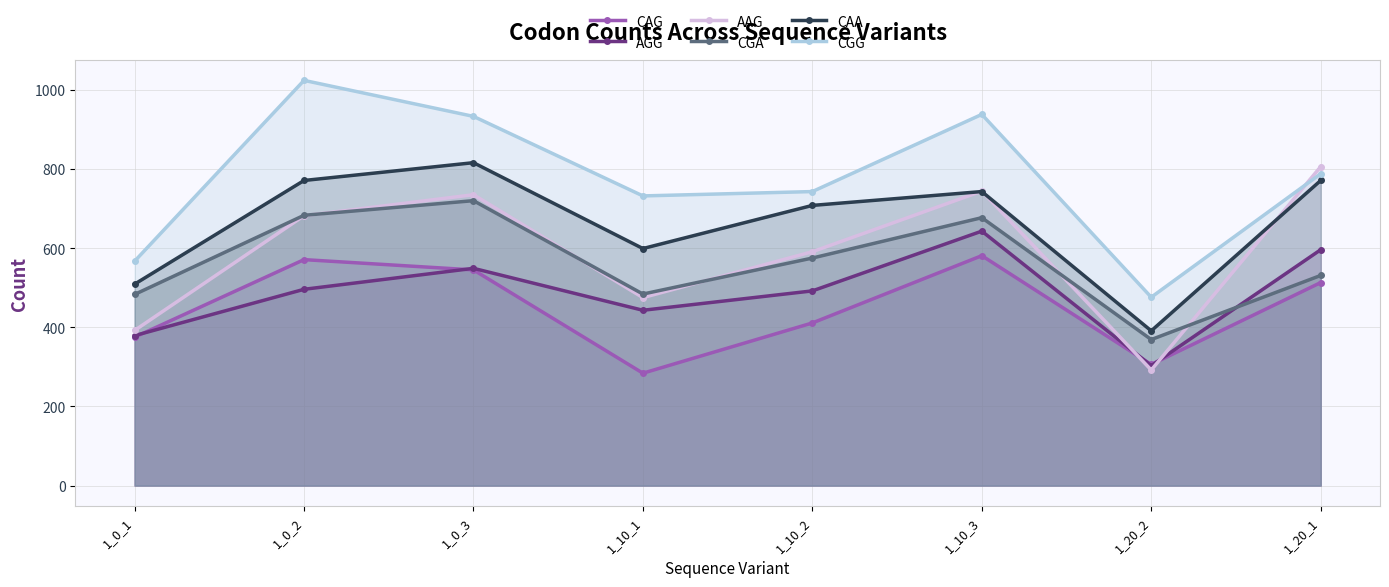

What is the value of the CGG point at the 3rd from the left?

933